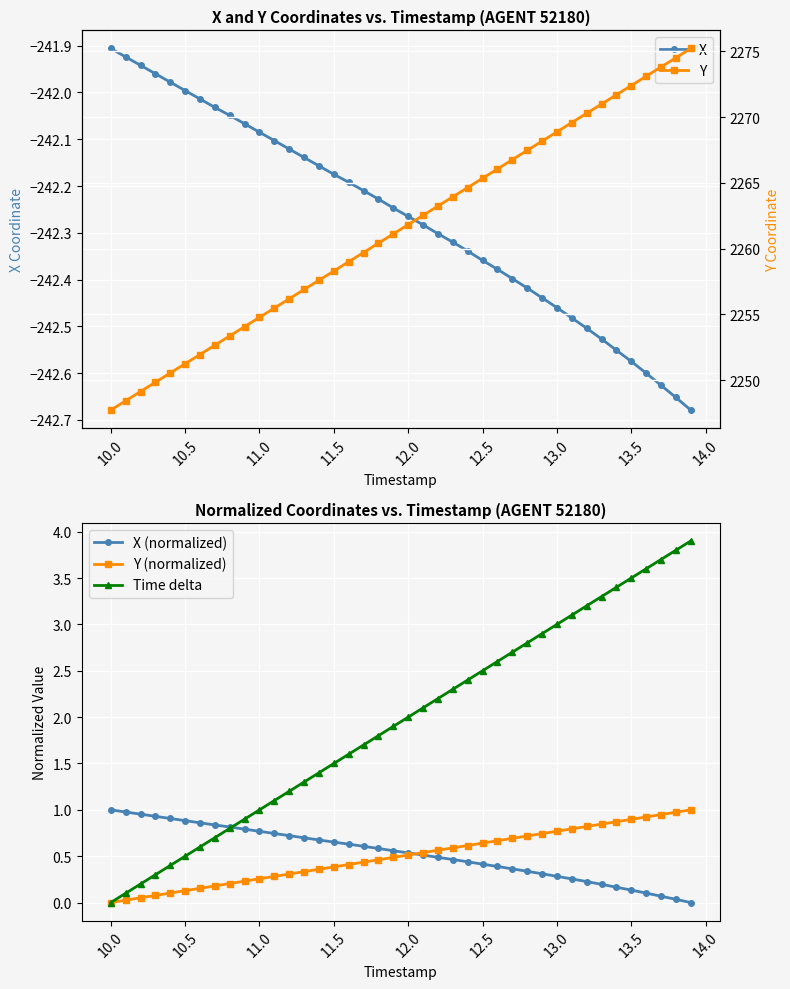

Which category has the highest value in the X series?

10.0